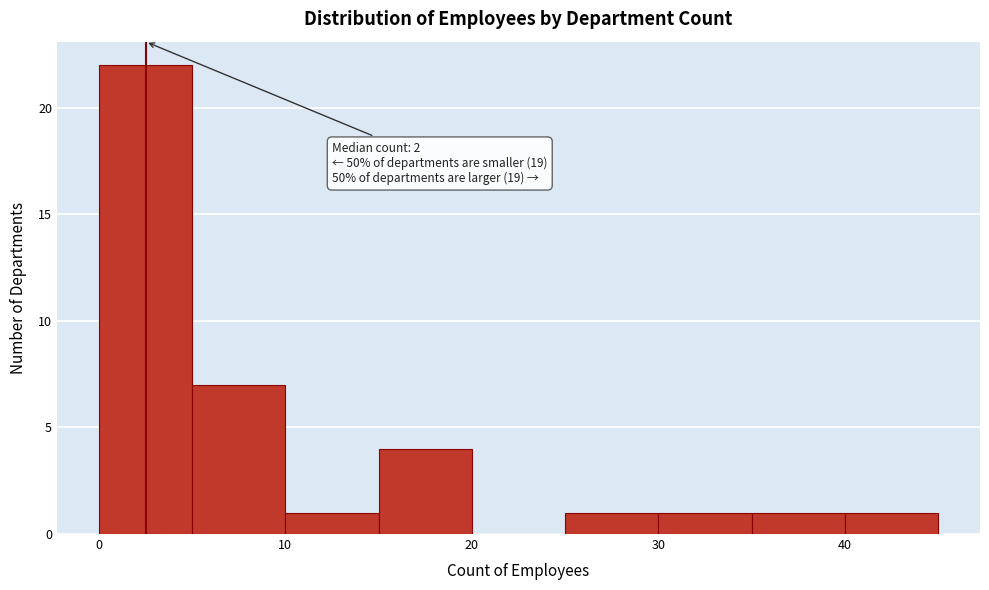

Which range on the x-axis has the tallest bar?

0 to 5